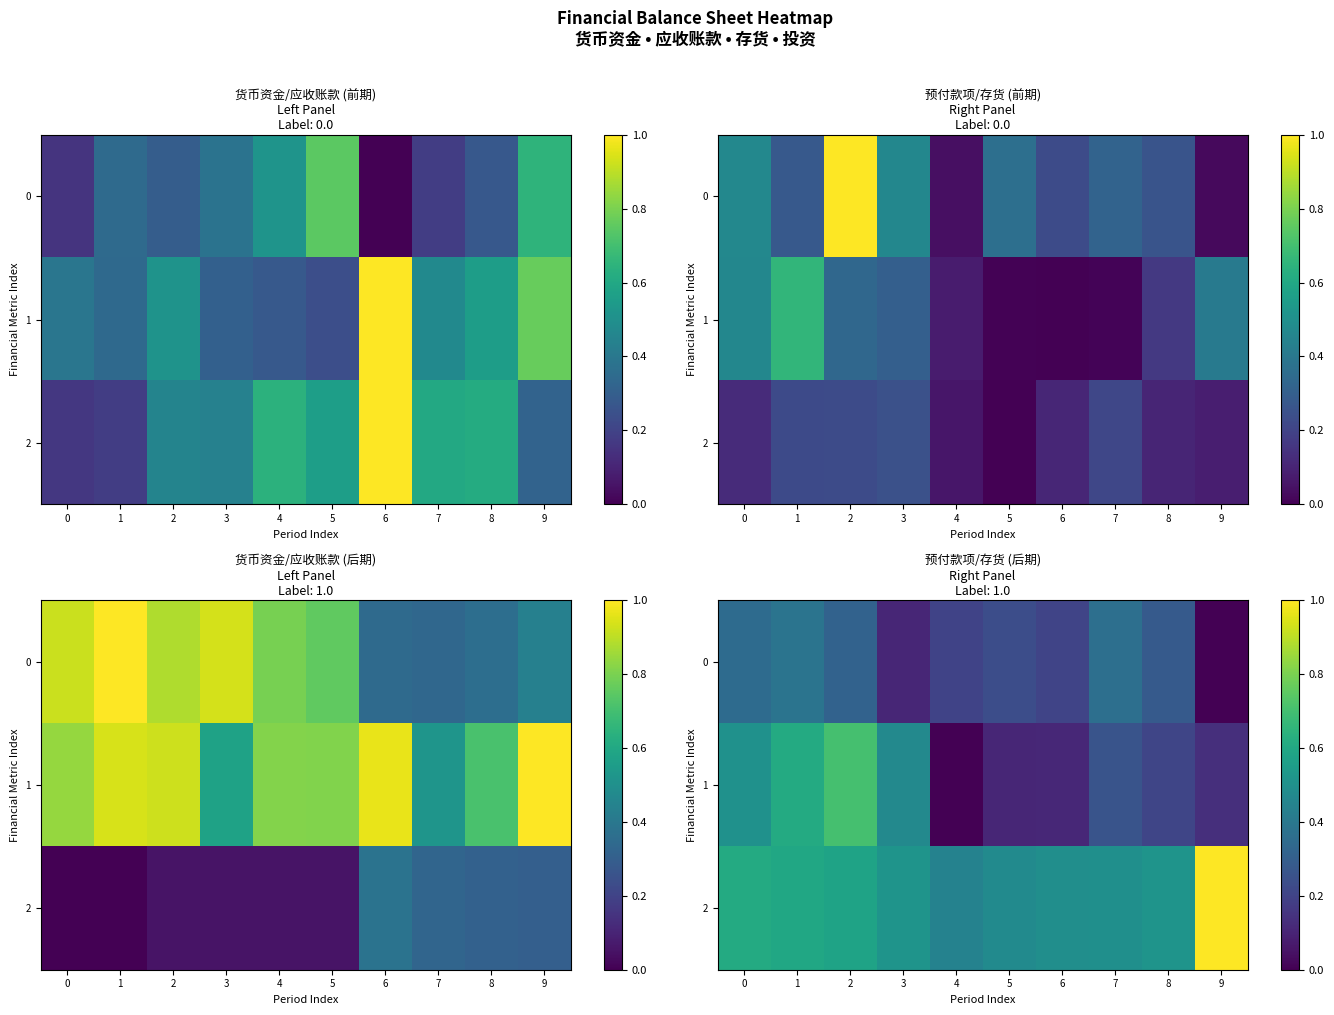

What is the total value across all series at 1?

1.6